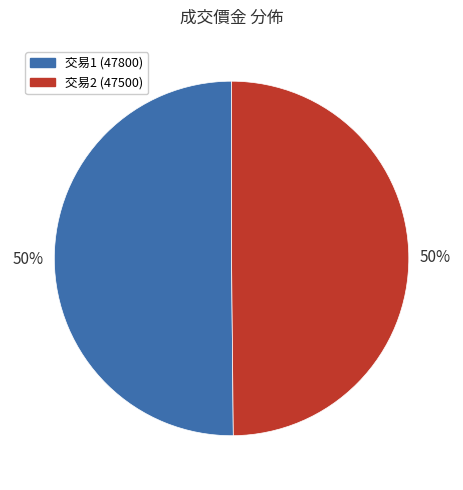

Combined, do 交易2 (47500) and 交易1 (47800) account for over 50%?

Yes